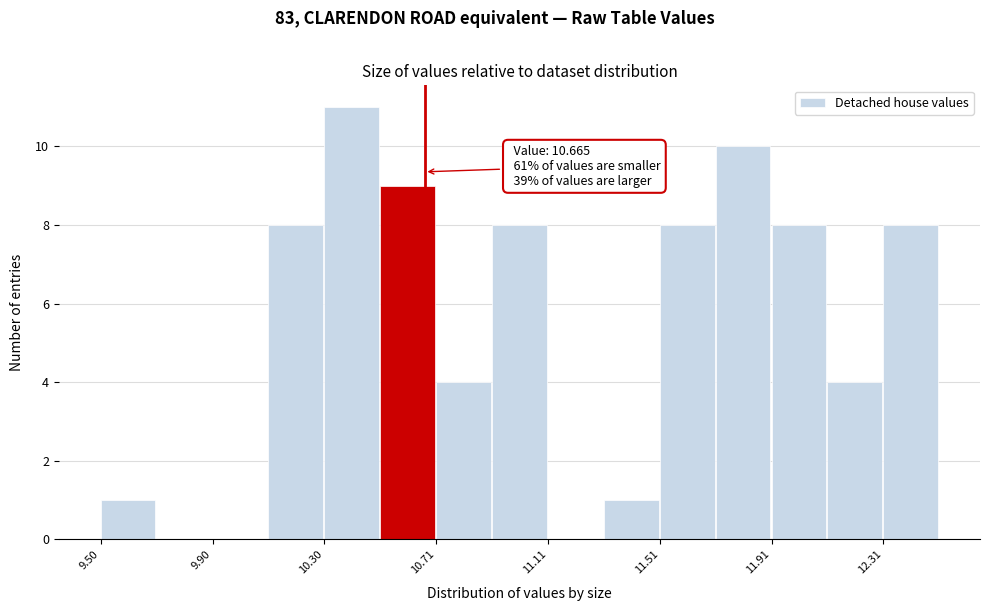

Over which range of the x-axis is the bar tallest?

10.3 to 10.5